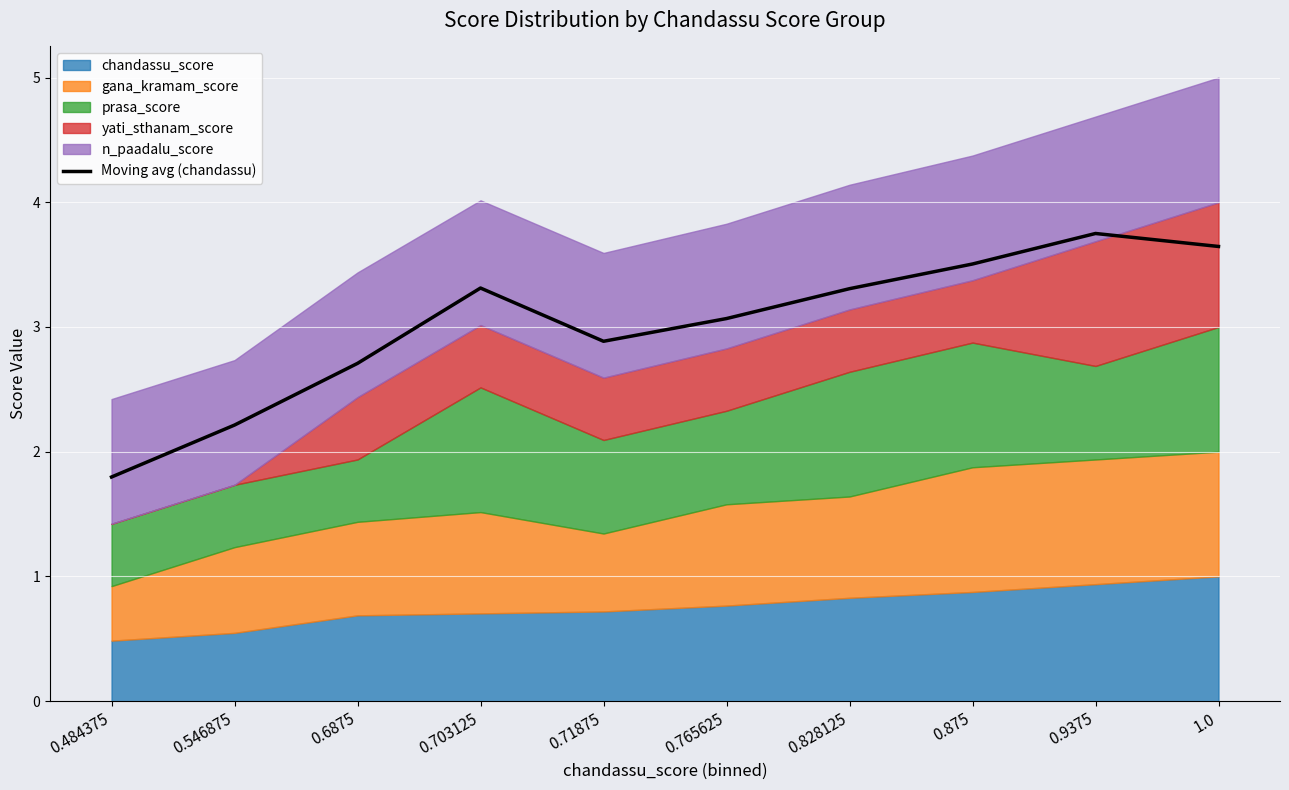

The value at 0.875 is 3.5. True or false?

True